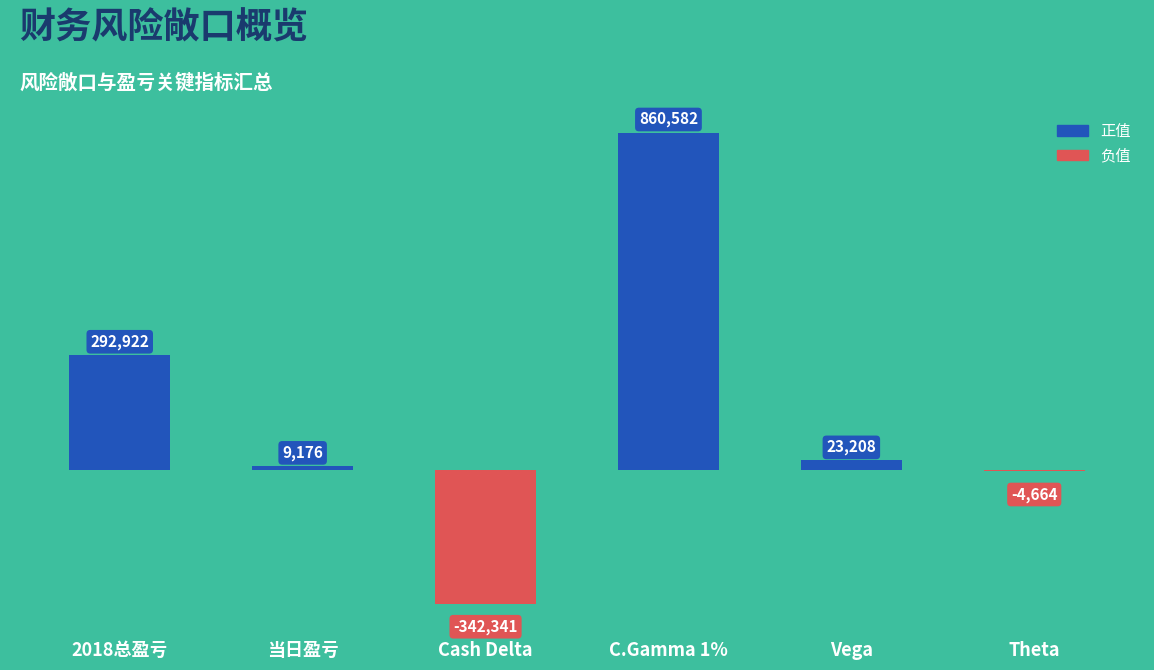

What position from the left is Theta?

6